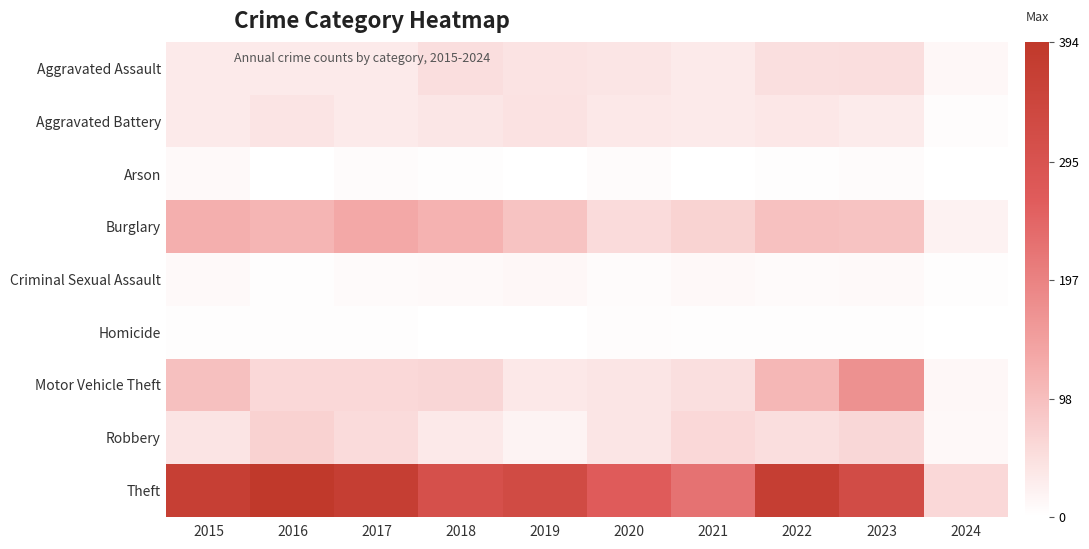

At 2019, list the series in order from smallest to largest.

Homicide, Arson, Criminal Sexual Assault, Robbery, Motor Vehicle Theft, Aggravated Assault, Aggravated Battery, Burglary, Theft